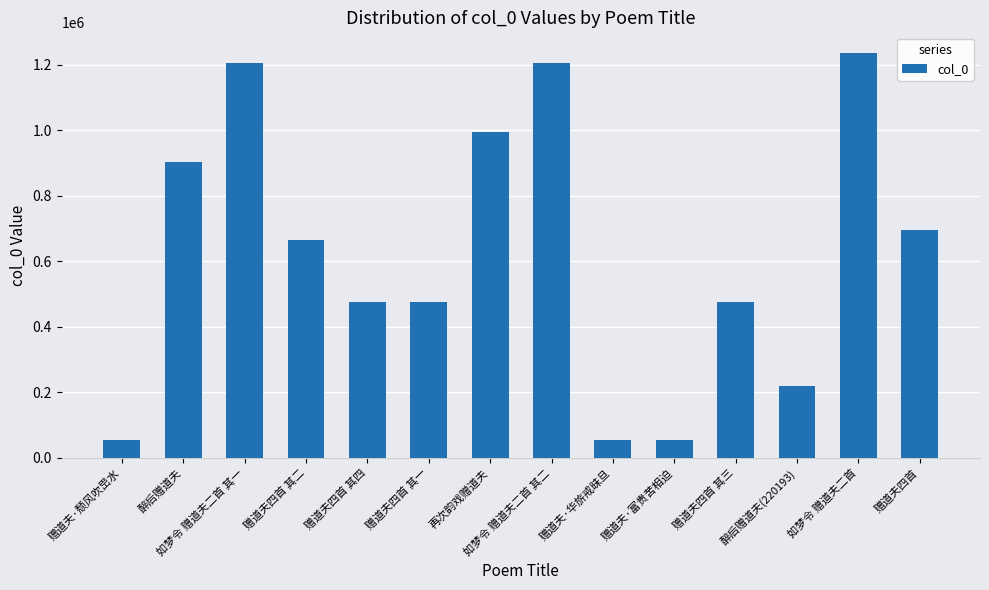

Between 赠道夫·华旂戒昧旦 and 醉后赠道夫(220193), which is larger?

醉后赠道夫(220193)